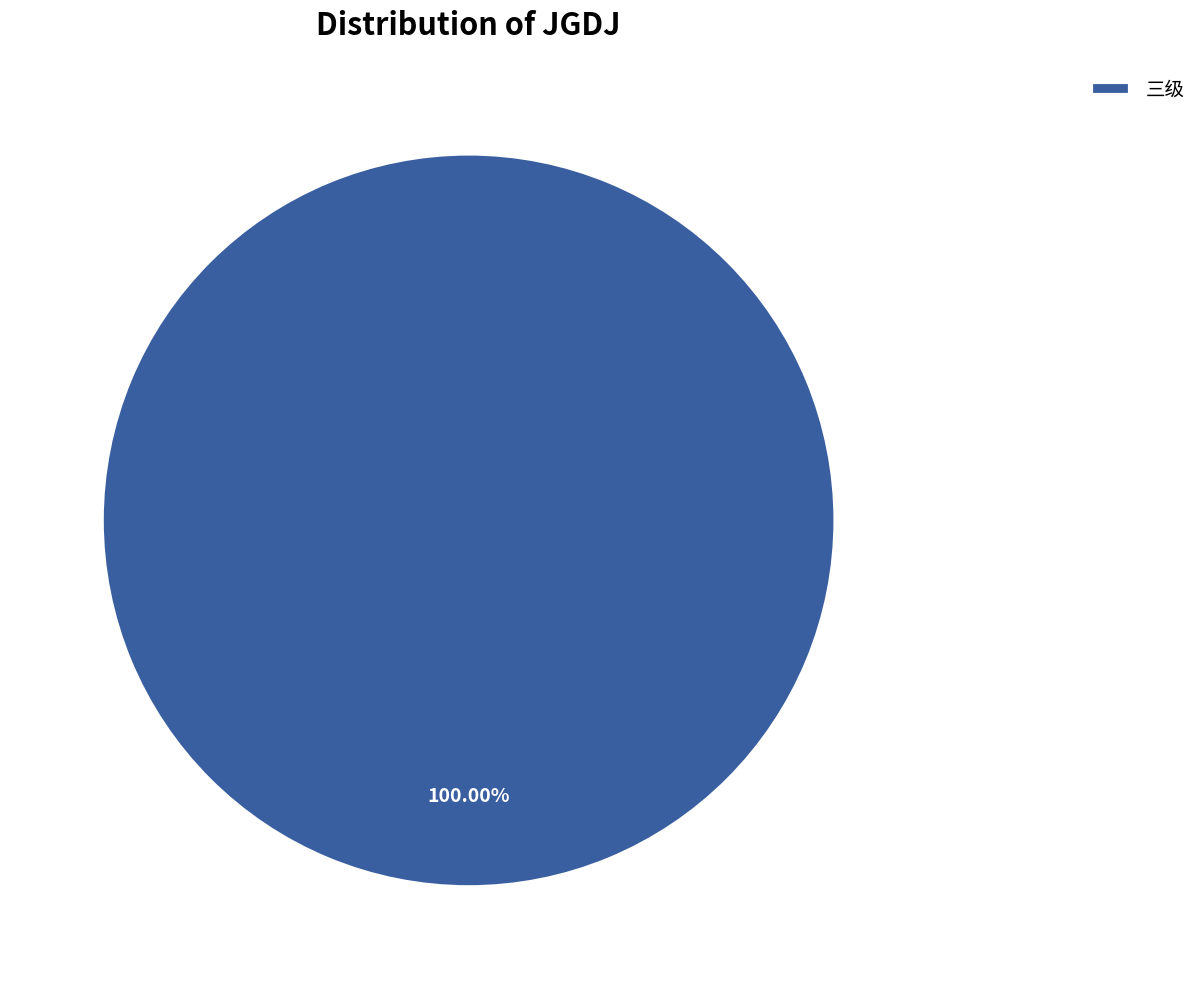

Rank the categories by value from lowest to highest.

三级